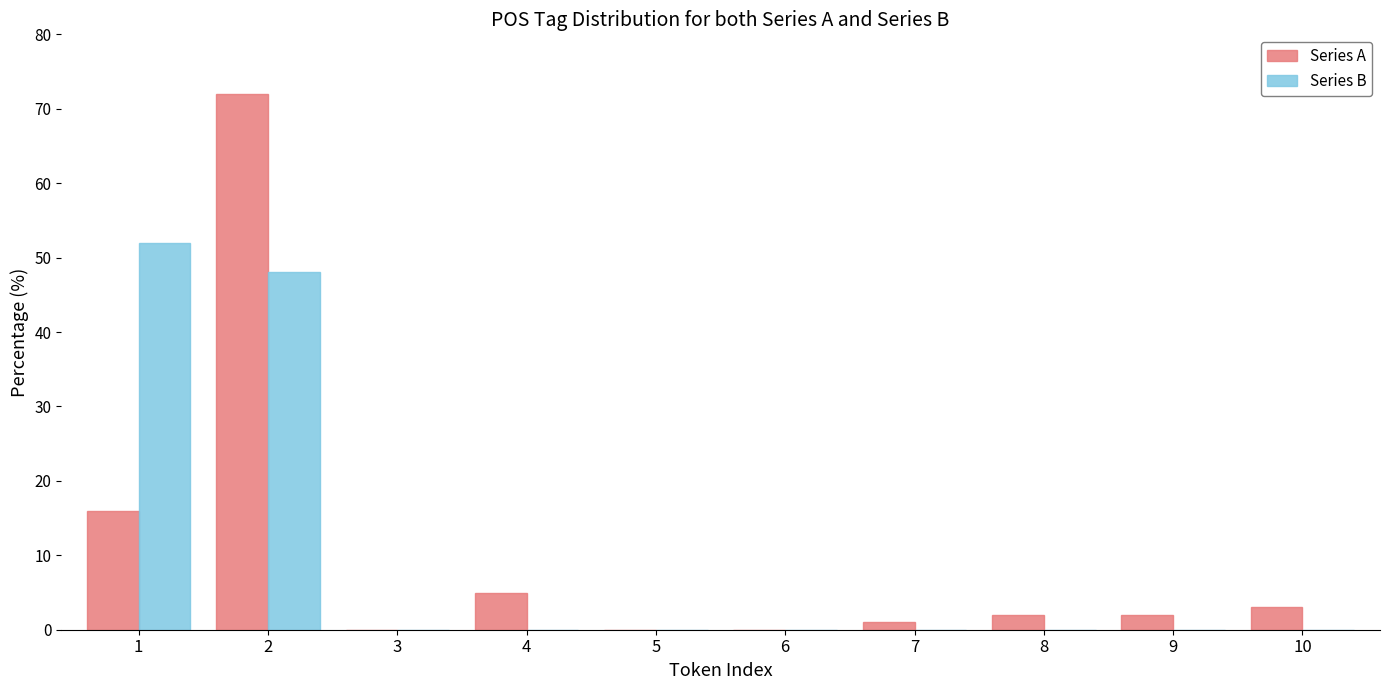

What is the highest value of the Series B series?

52